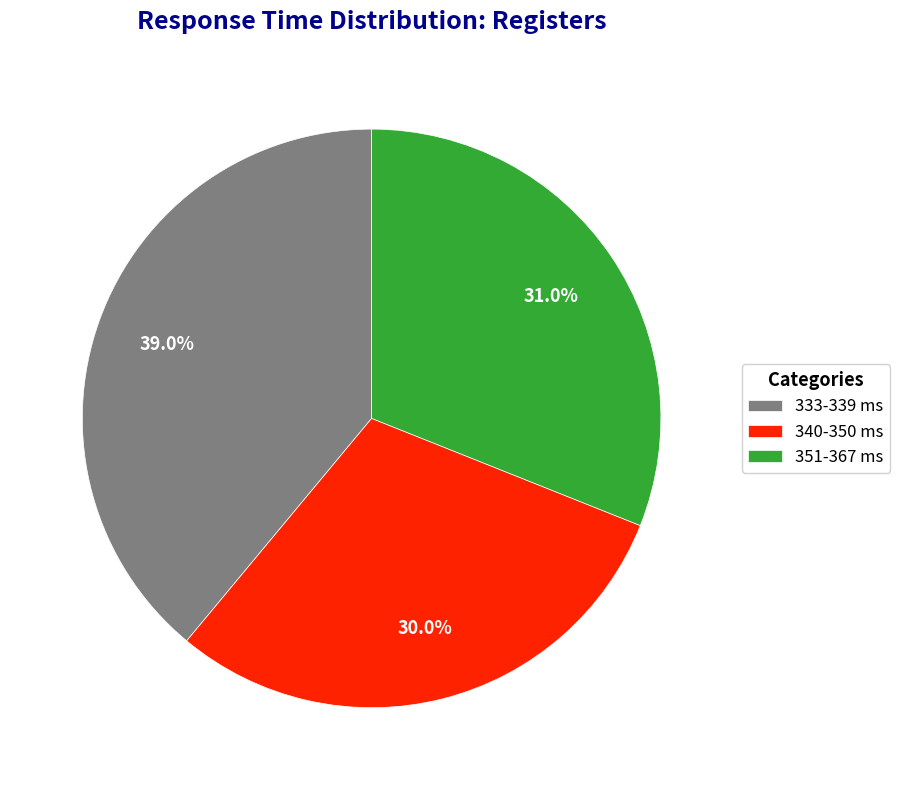

Approximately how many times larger is the value at 333-339 ms compared to 340-350 ms?

1.3